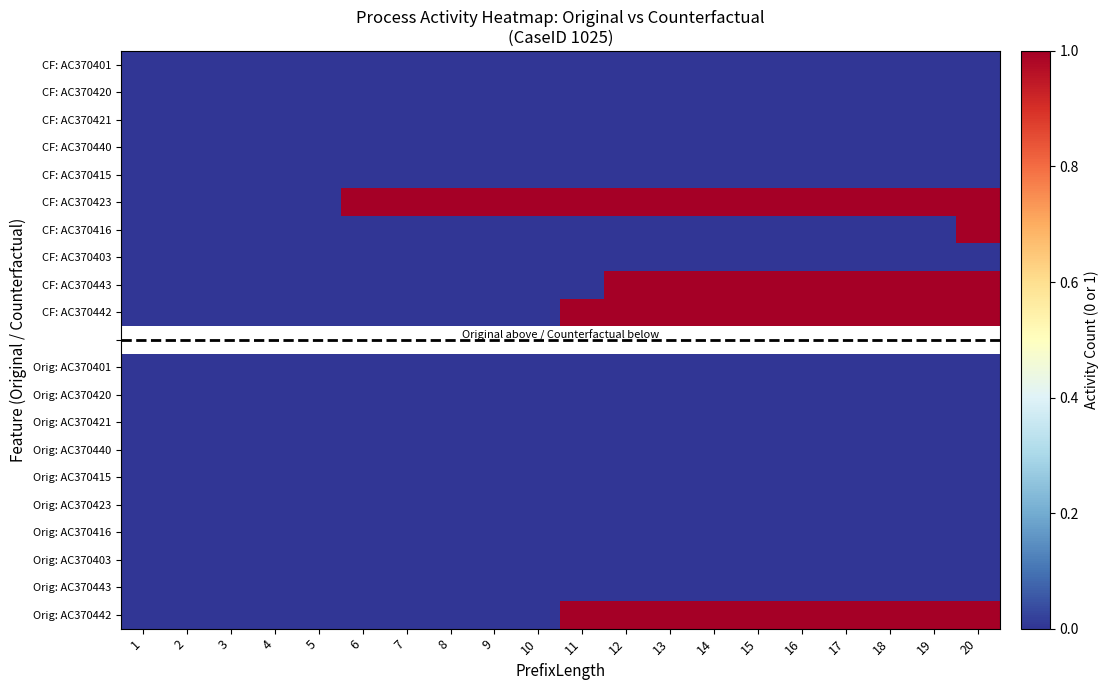

The value of CF: AC370415 at 9 is 0.0. True or false?

True